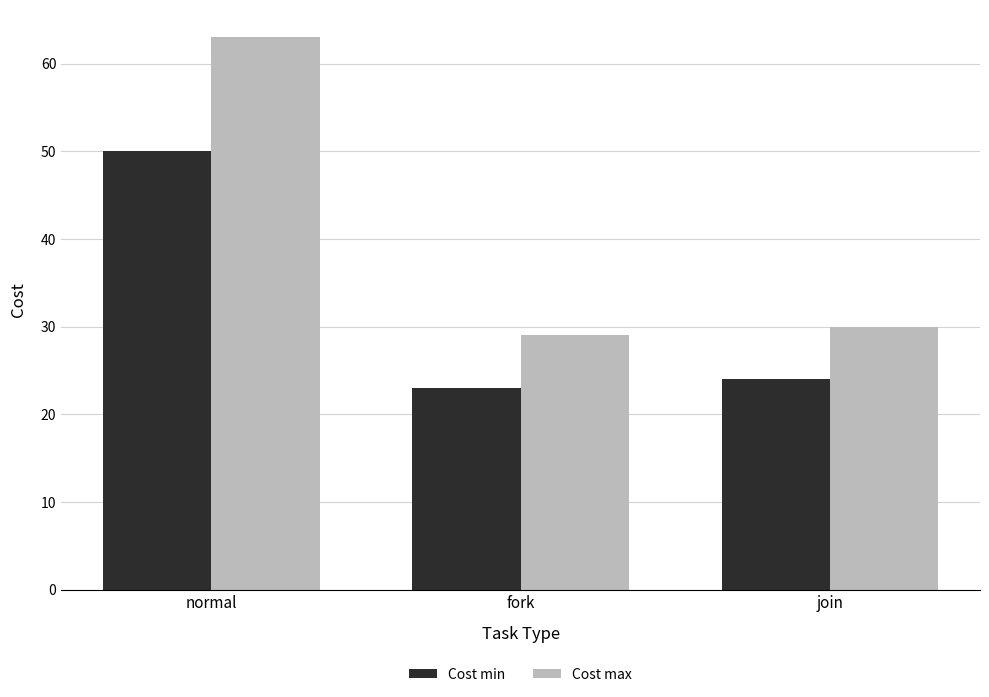

Reading right to left, transcribe all the data shown in this chart.

Cost min: 24	23	50
Cost max: 30	29	63